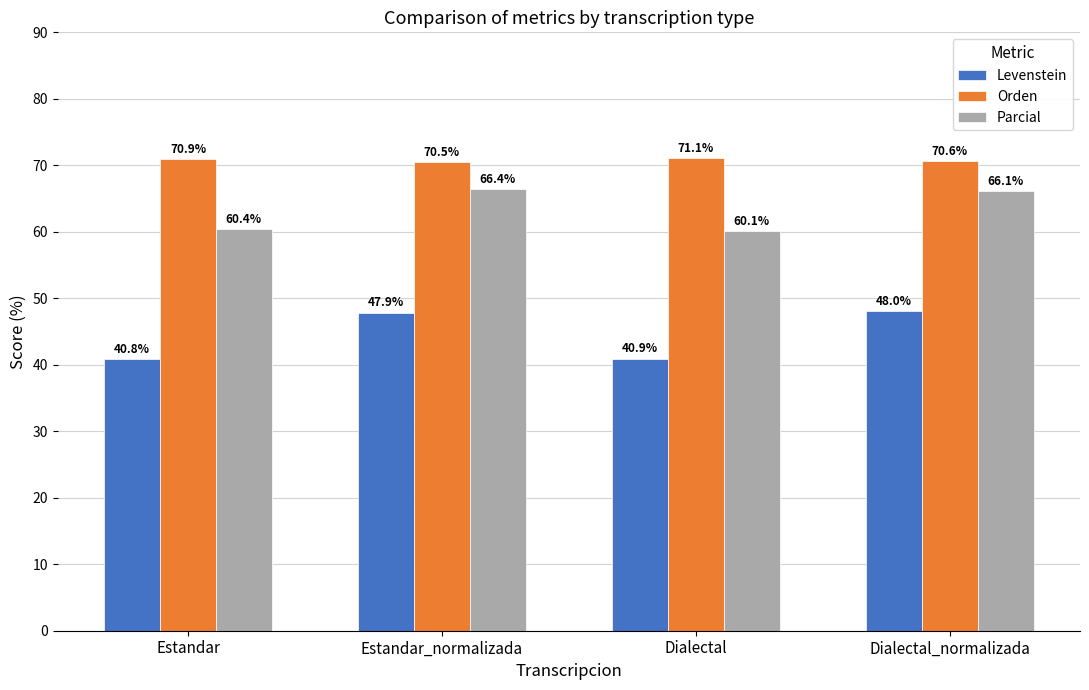

Are the bars grouped side by side (vs. stacked)?

Yes